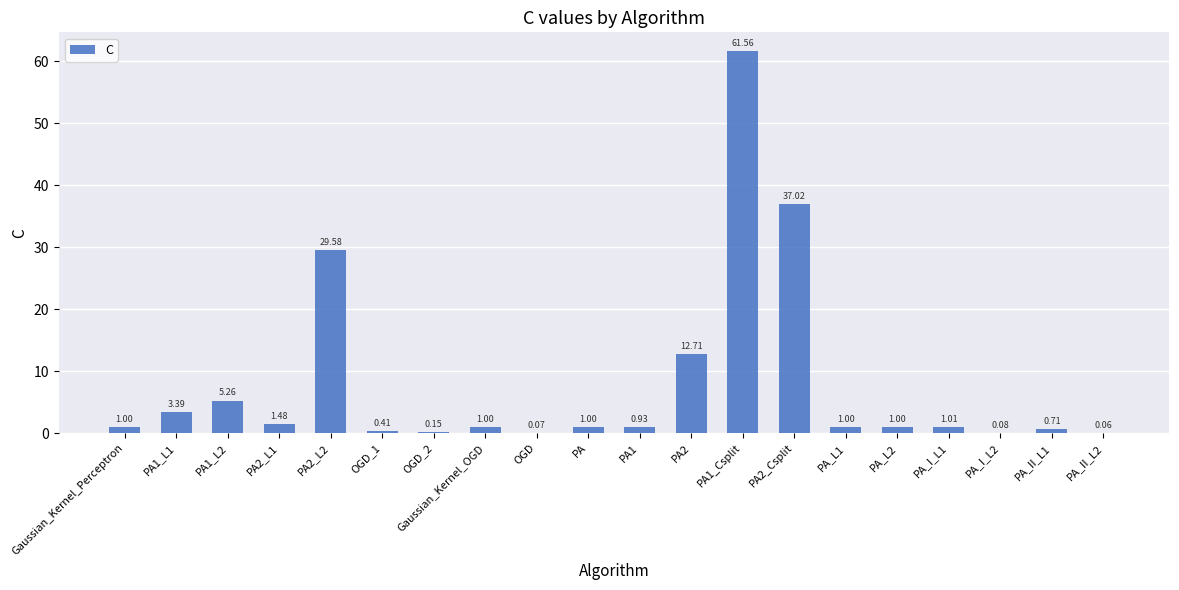

What is the change in value from PA1_Csplit to PA_I_L1?

-60.6